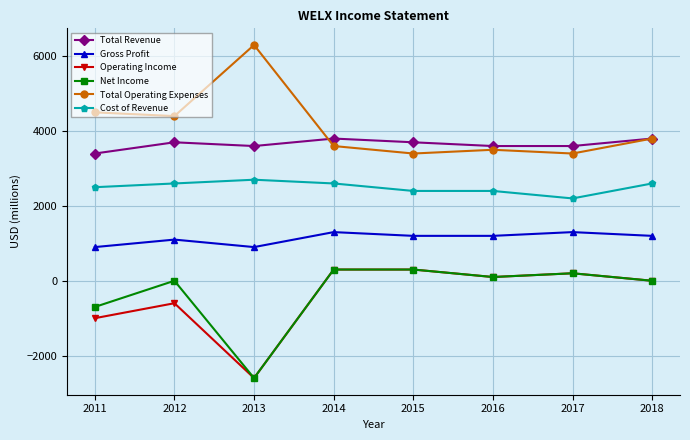

What is the average value of the Net Income series?

-300